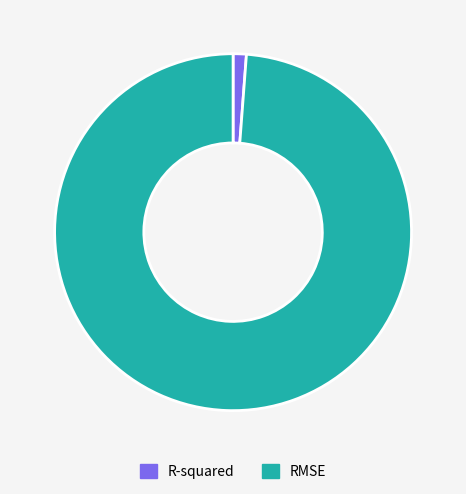

Is the sum of R-squared and RMSE greater than half?

Yes